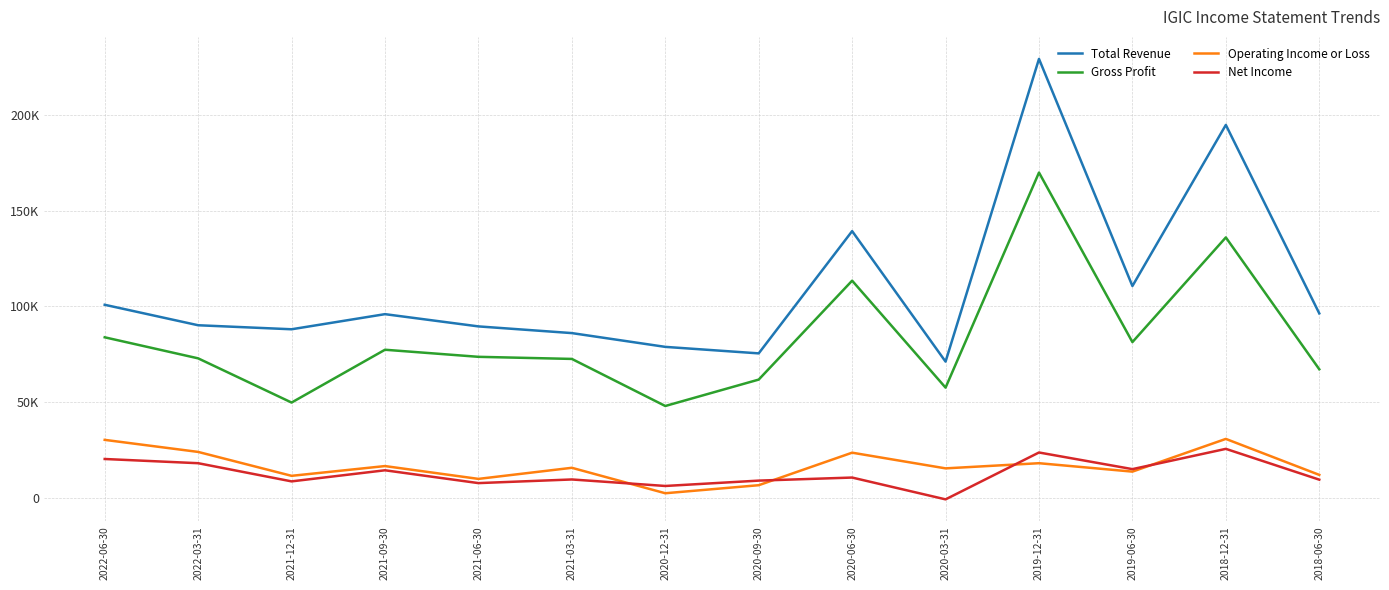

What is the spread (max minus min) of values at 2018-12-31?

169300